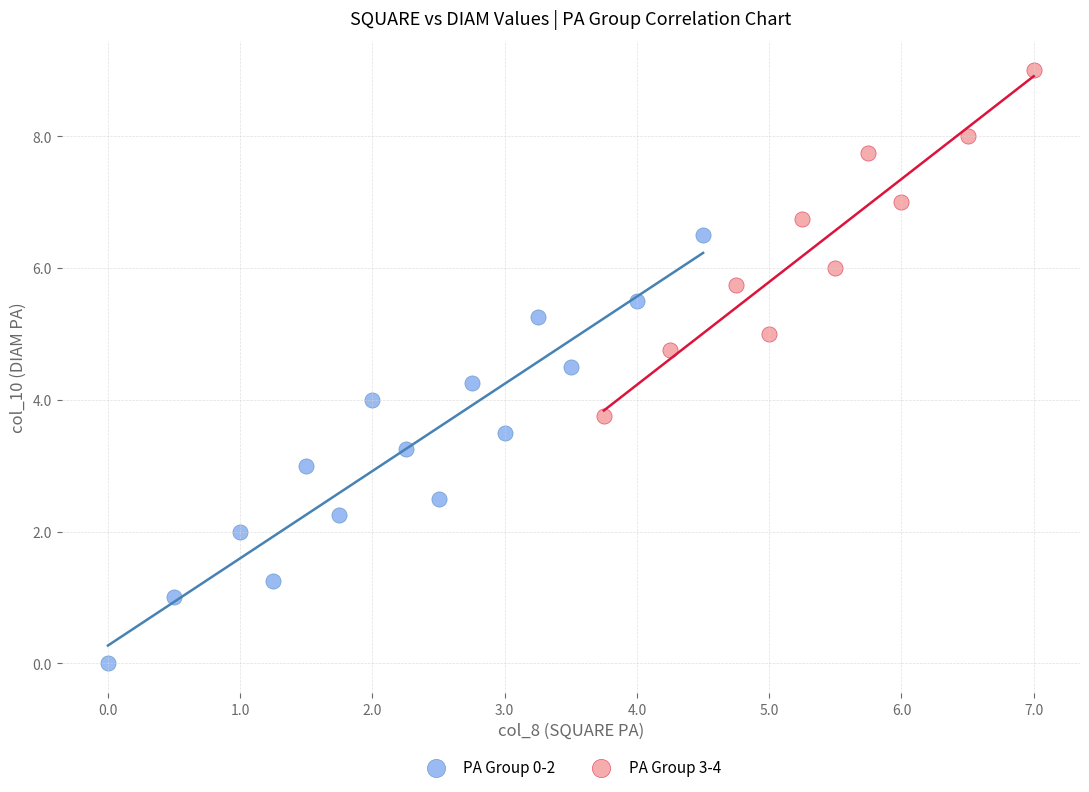

Which series contains the lowest Y value?

PA Group 0-2